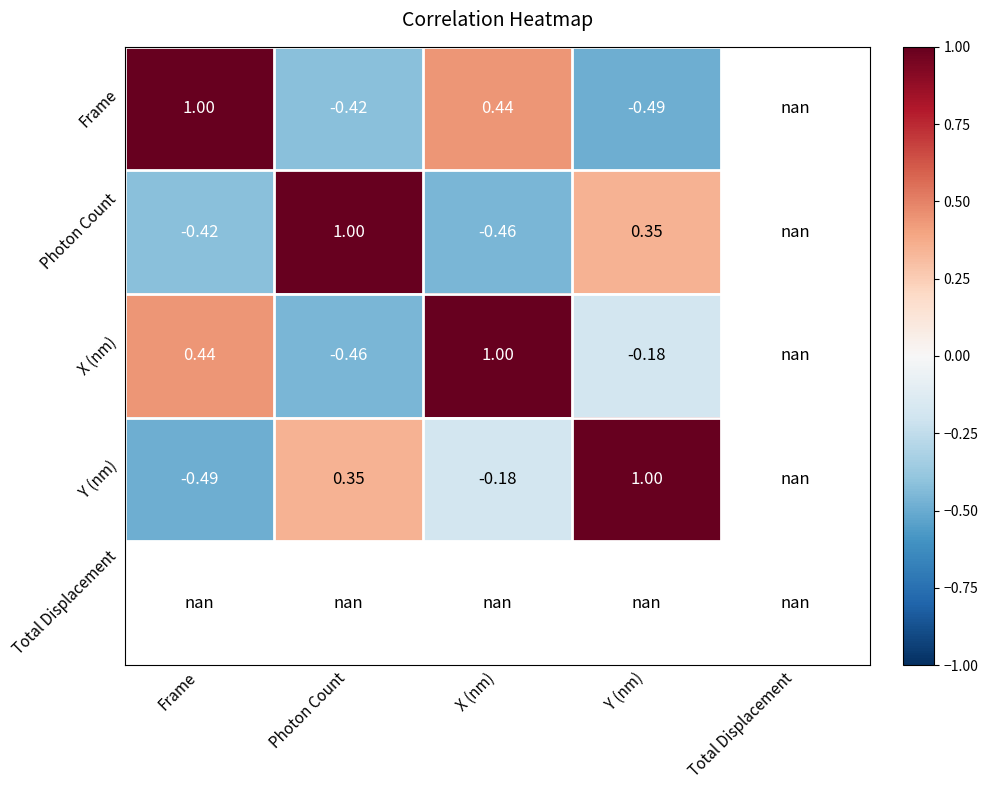

Is it true that X (nm) equals 0.1 at Frame?

False